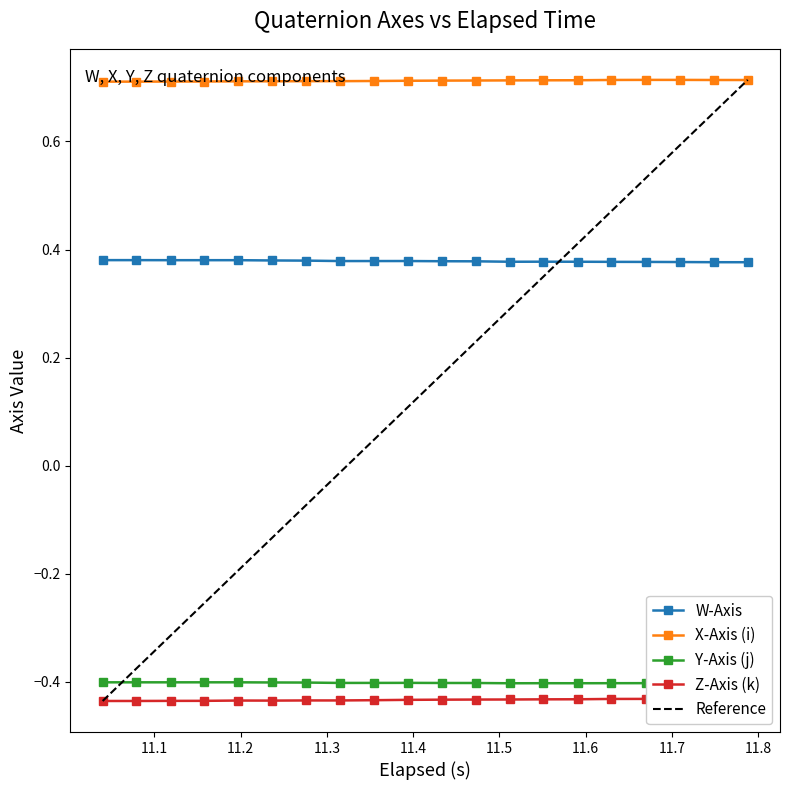

How many X-Axis (i) values are between 0 and 1?

20